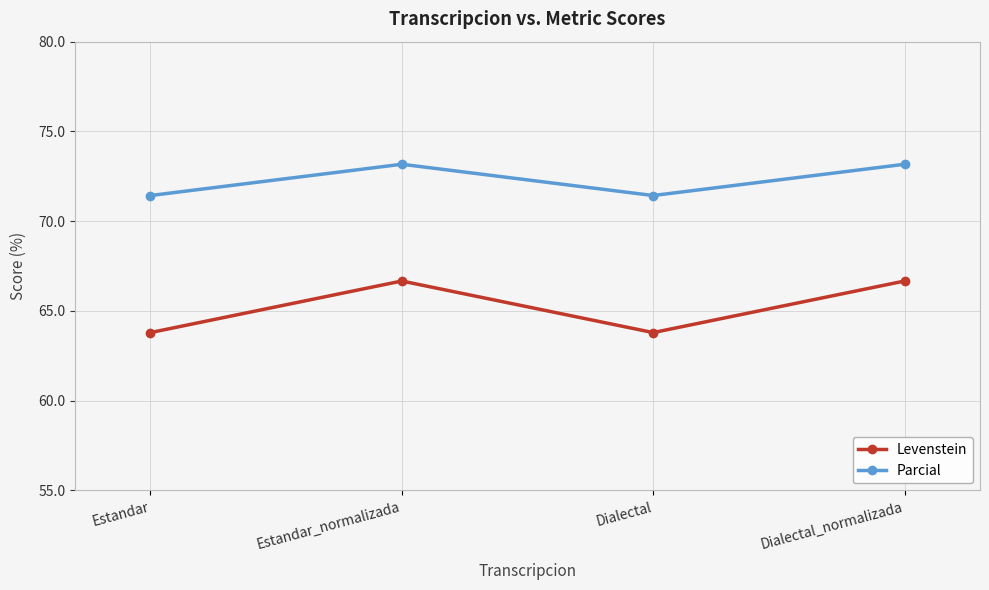

The value of Parcial at Estandar is 71.4. True or false?

True